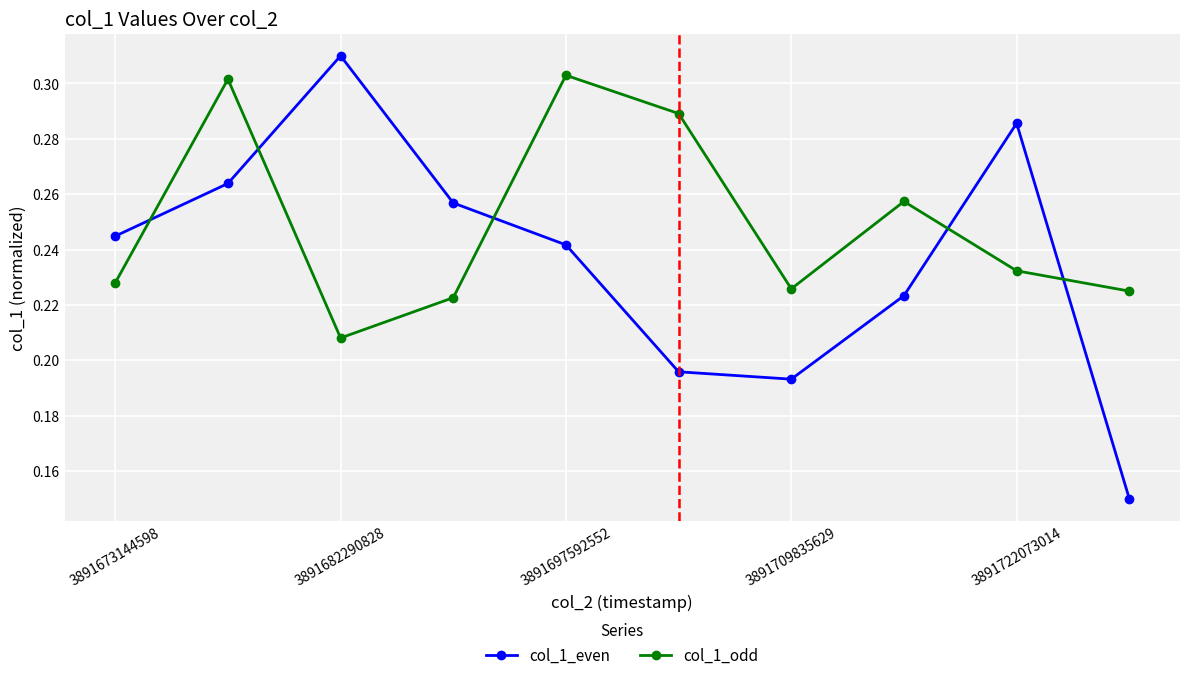

True or false: col_1_odd has more than 0 interior local peaks.

True